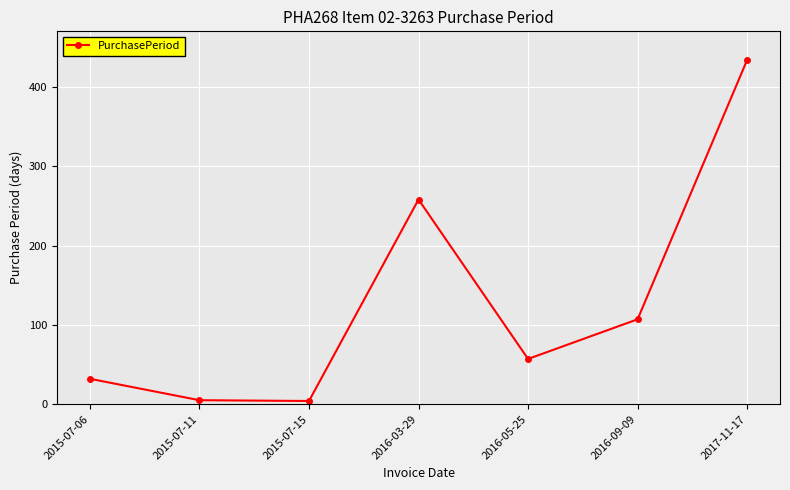

Where is the data nearest to the value 219?

2016-03-29